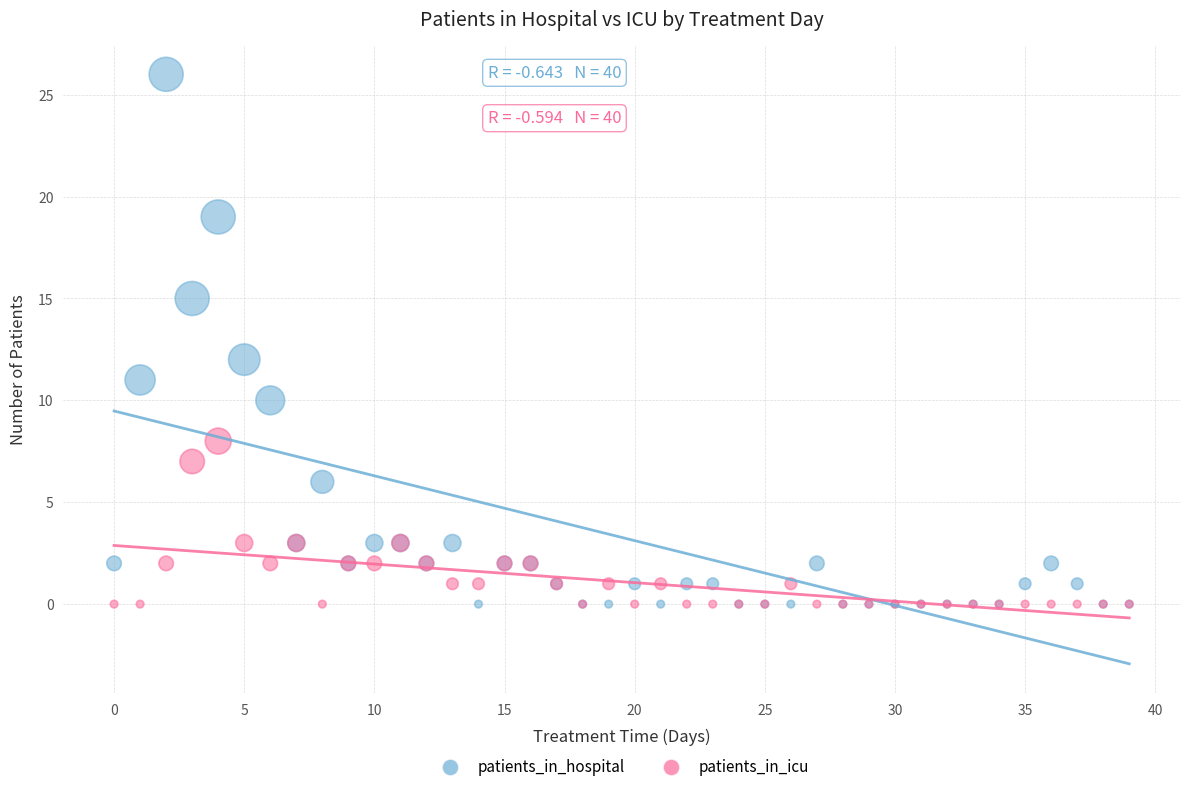

Which series contains the highest Y value?

patients_in_hospital